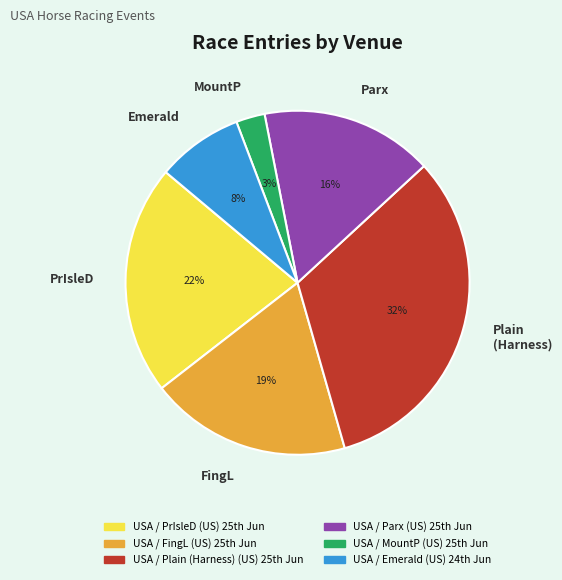

Does any single category account for the majority?

No